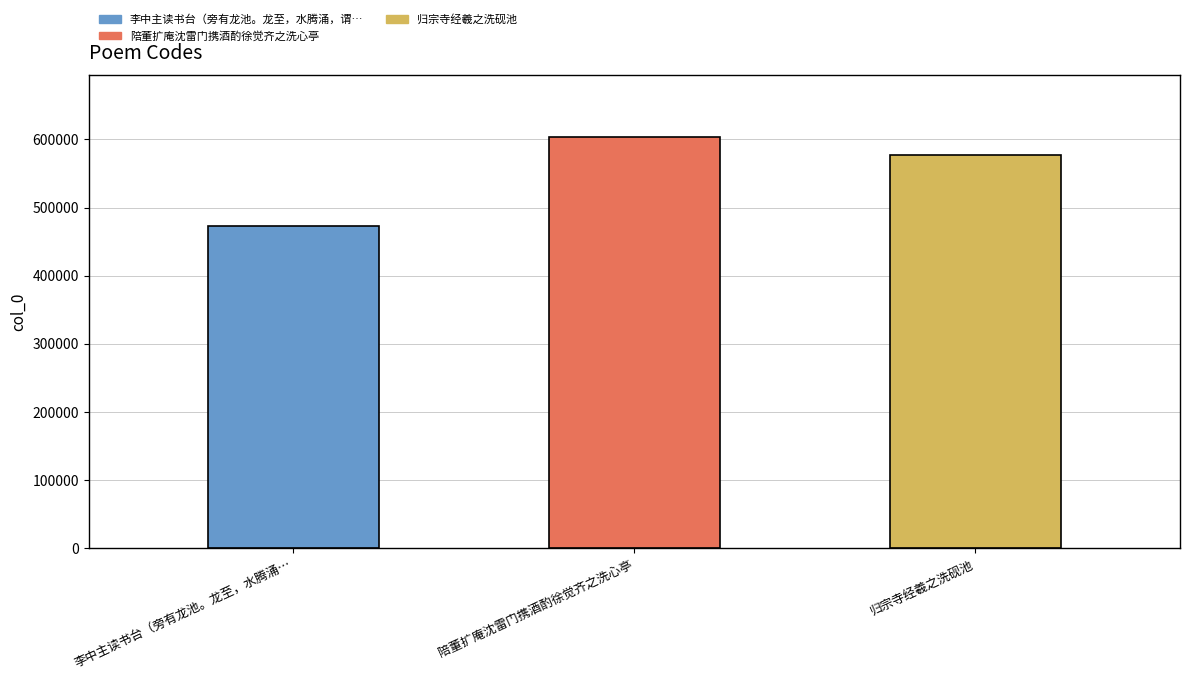

What is the approximate value at 归宗寺经羲之洗砚池, to the nearest 100?

576700